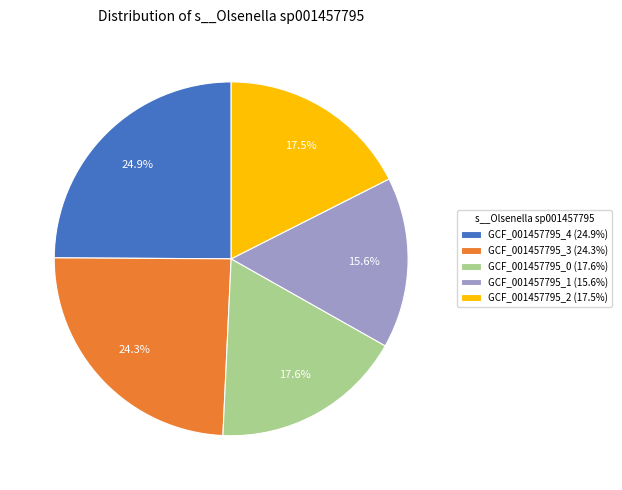

What percentage do GCF_001457795_0 (17.6%) and GCF_001457795_2 (17.5%) together represent?

35.1%